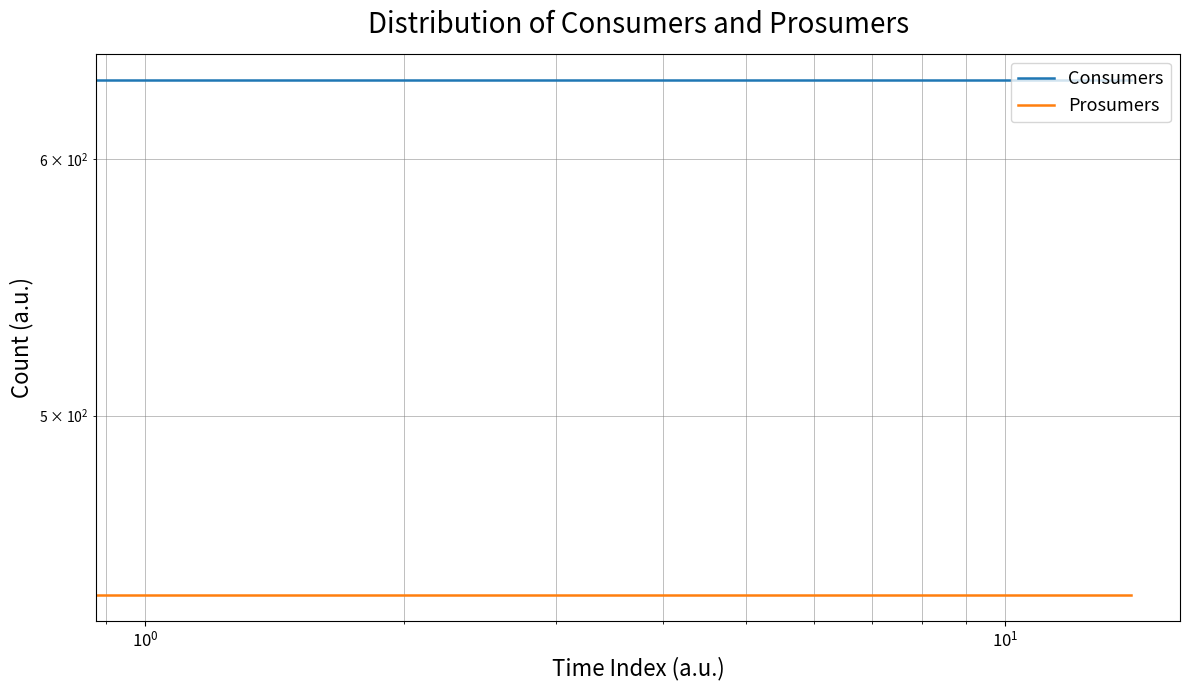

What is the sum of all Consumers values?

9525